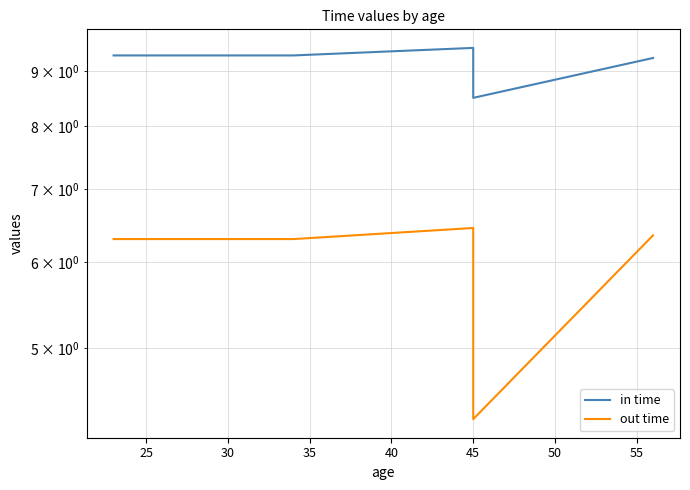

What is the value of the in time point at the 4th from the left?

8.5